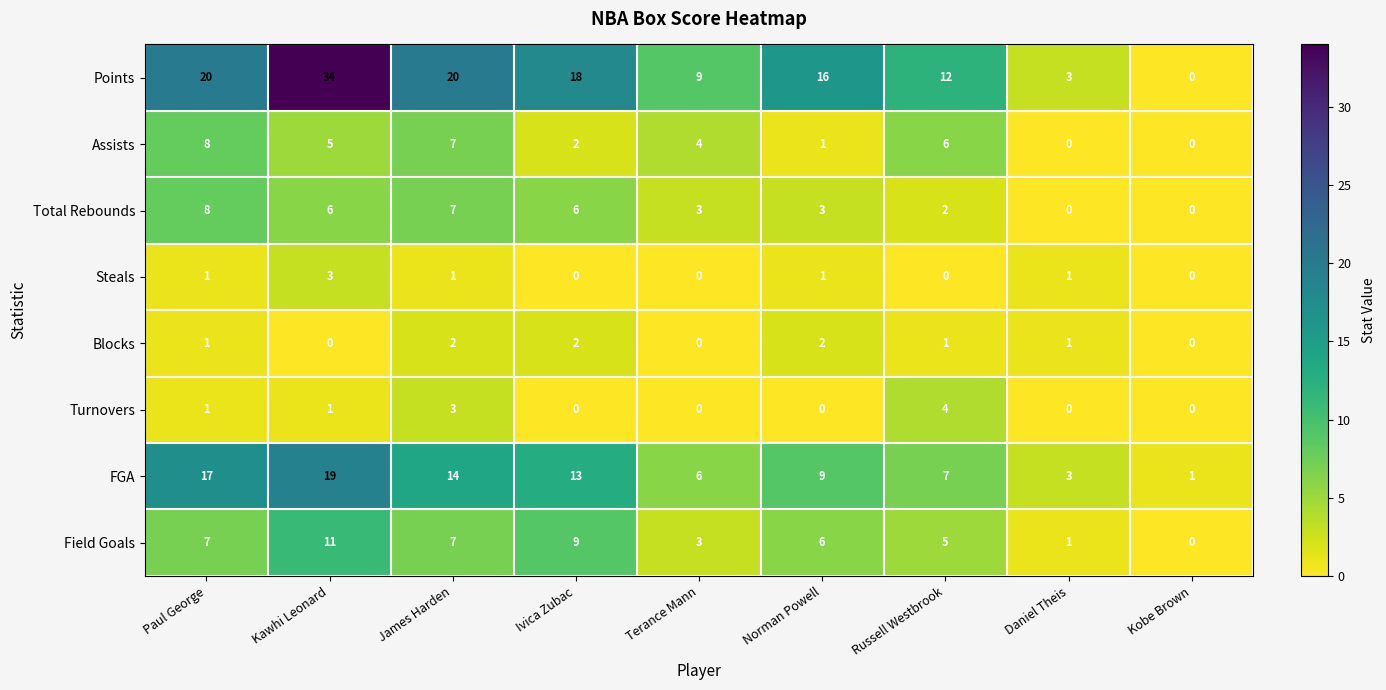

Which series has the largest total across all categories?

Points